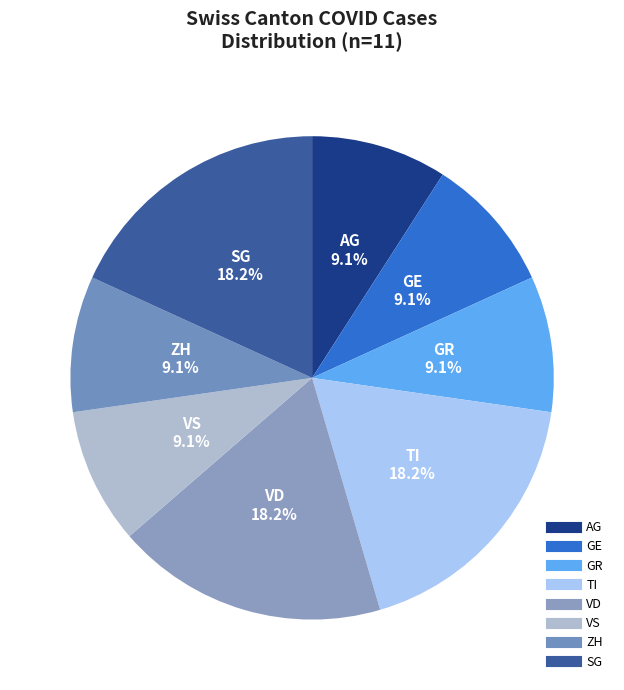

To the nearest percent, what is the average slice percentage?

12%